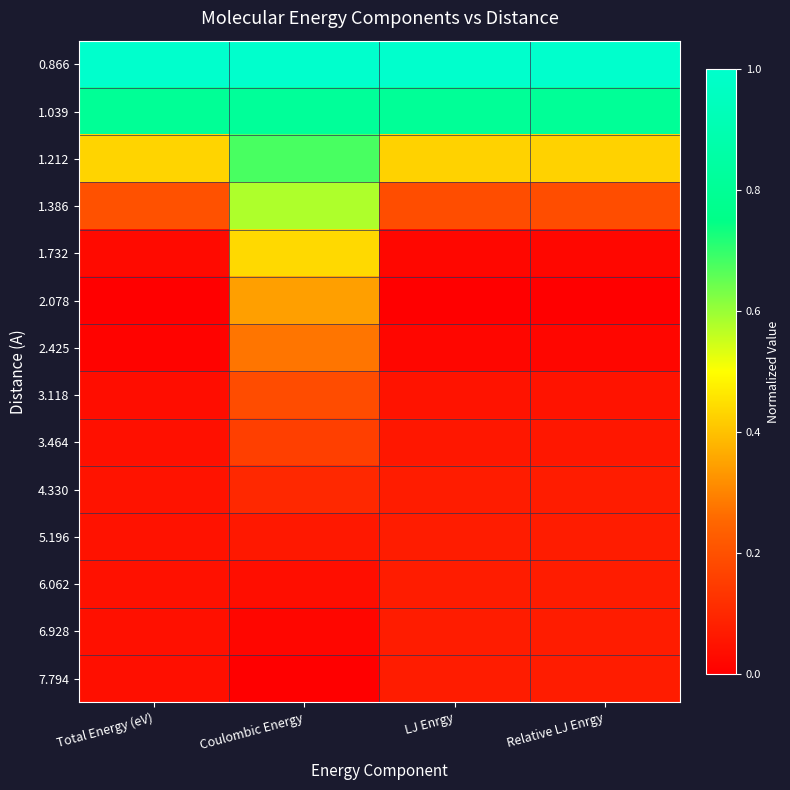

Reading left to right, list all the values displayed in this chart.

0.866: Total Energy (eV)=1.0	Coulombic Energy=1.0	LJ Enrgy=1.0	Relative LJ Enrgy=1.0
1.039: Total Energy (eV)=0.8	Coulombic Energy=0.8	LJ Enrgy=0.8	Relative LJ Enrgy=0.8
1.212: Total Energy (eV)=0.4	Coulombic Energy=0.7	LJ Enrgy=0.4	Relative LJ Enrgy=0.4
1.386: Total Energy (eV)=0.2	Coulombic Energy=0.6	LJ Enrgy=0.2	Relative LJ Enrgy=0.2
1.732: Total Energy (eV)=0.0	Coulombic Energy=0.4	LJ Enrgy=0.0	Relative LJ Enrgy=0.0
2.078: Total Energy (eV)=0.0	Coulombic Energy=0.3	LJ Enrgy=0.0	Relative LJ Enrgy=0.0
2.425: Total Energy (eV)=0.0	Coulombic Energy=0.3	LJ Enrgy=0.0	Relative LJ Enrgy=0.0
3.118: Total Energy (eV)=0.0	Coulombic Energy=0.2	LJ Enrgy=0.1	Relative LJ Enrgy=0.1
3.464: Total Energy (eV)=0.0	Coulombic Energy=0.2	LJ Enrgy=0.1	Relative LJ Enrgy=0.1
4.330: Total Energy (eV)=0.0	Coulombic Energy=0.1	LJ Enrgy=0.1	Relative LJ Enrgy=0.1
5.196: Total Energy (eV)=0.0	Coulombic Energy=0.1	LJ Enrgy=0.1	Relative LJ Enrgy=0.1
6.062: Total Energy (eV)=0.0	Coulombic Energy=0.0	LJ Enrgy=0.1	Relative LJ Enrgy=0.1
6.928: Total Energy (eV)=0.0	Coulombic Energy=0.0	LJ Enrgy=0.1	Relative LJ Enrgy=0.1
7.794: Total Energy (eV)=0.0	Coulombic Energy=0.0	LJ Enrgy=0.1	Relative LJ Enrgy=0.1